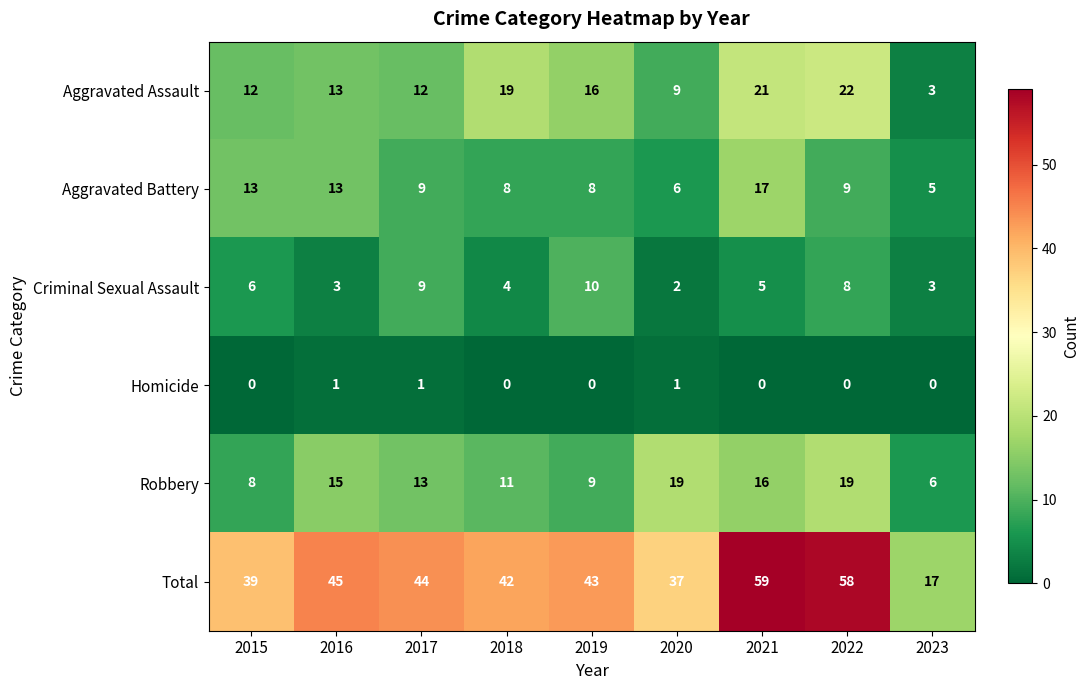

The value of Total at 2019 is 64. True or false?

False